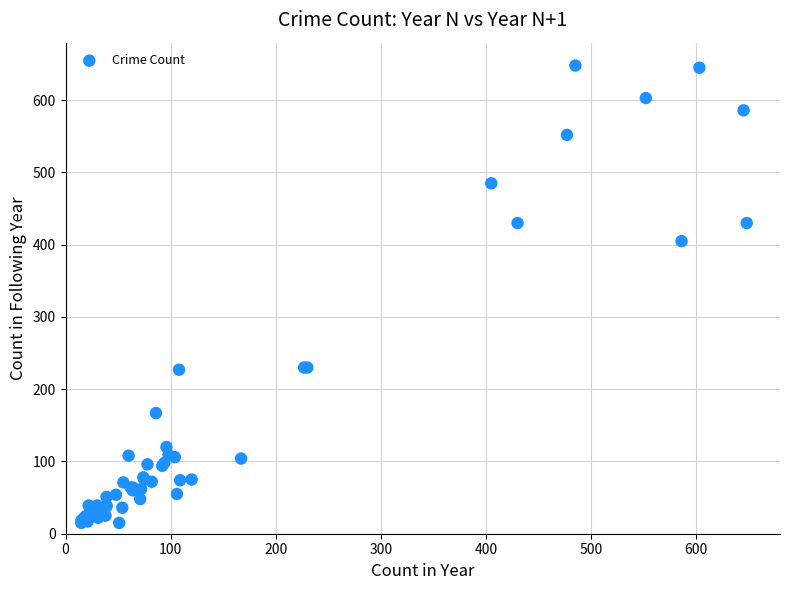

What Y value in the scatter plot is closest to 331?

405